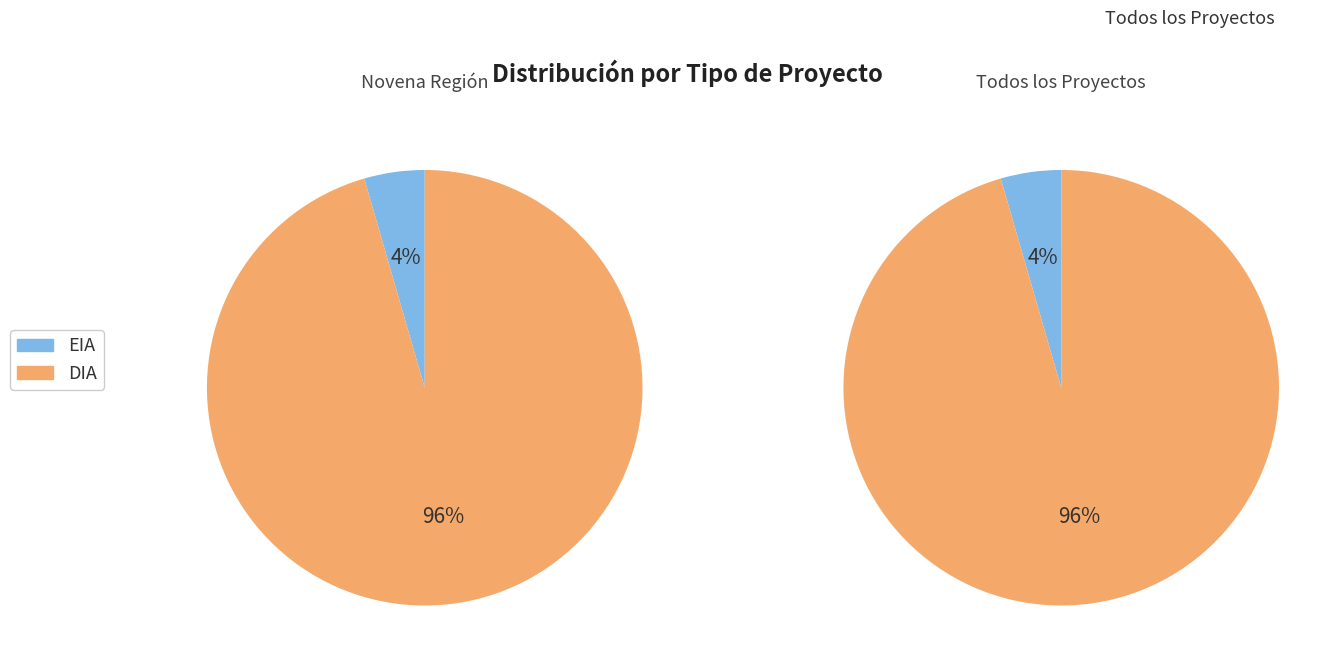

True or false: EIA accounts for 10% of the total.

False